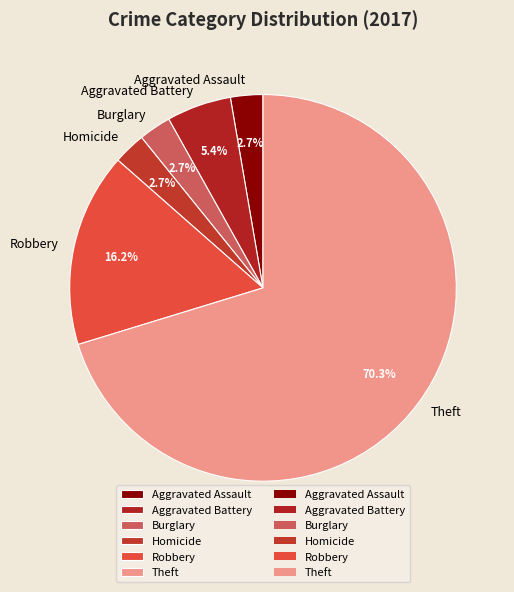

True or false: Homicide accounts for 3% of the total.

True